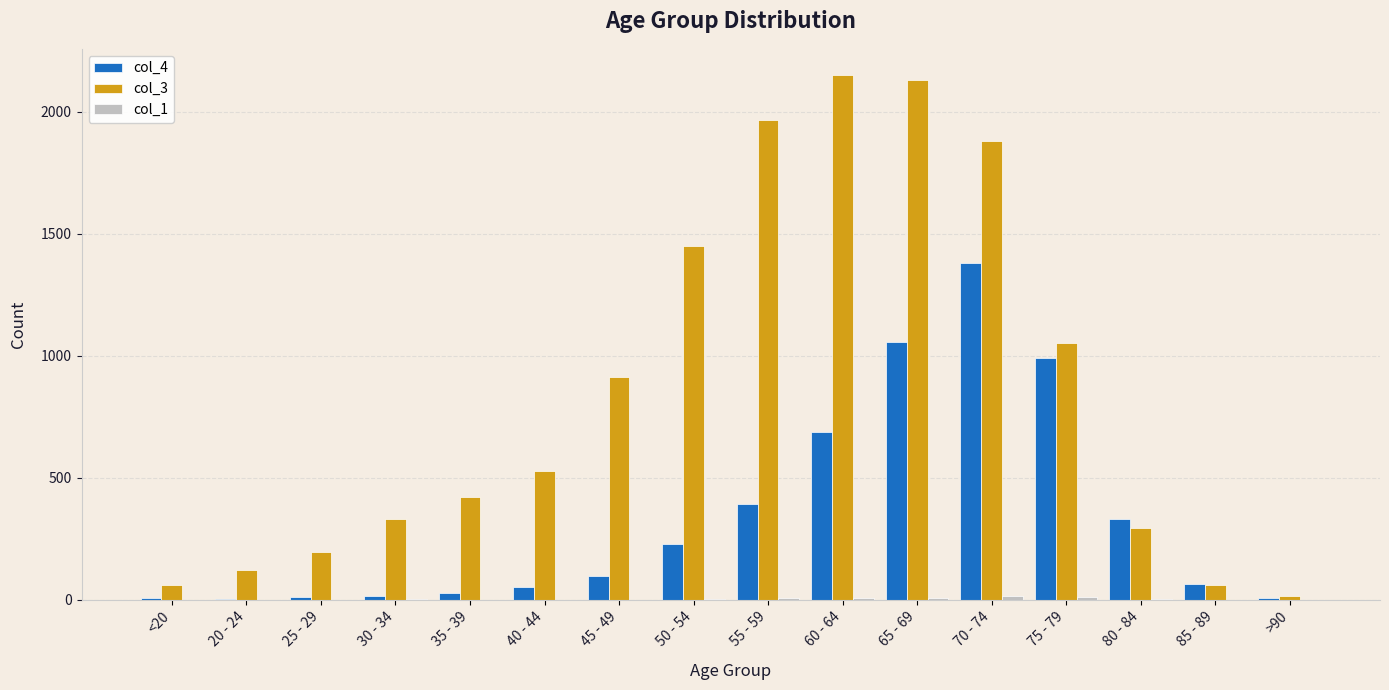

At which category is the sum across all series the highest?

70 - 74